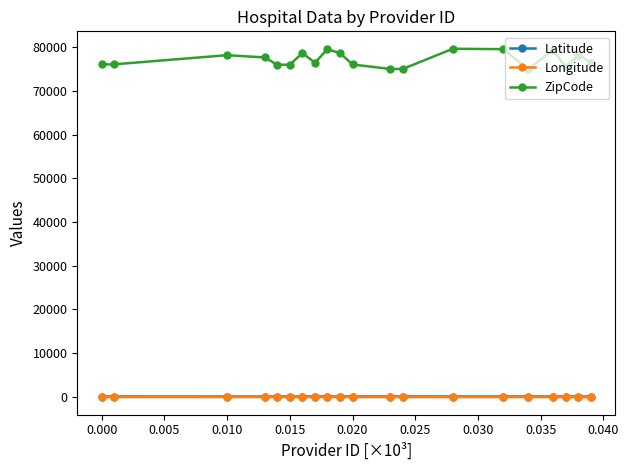

Which series has the largest range (max minus min)?

ZipCode